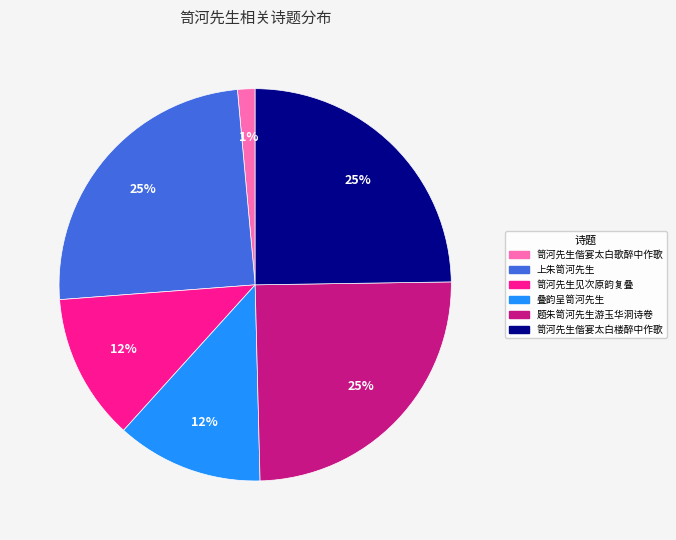

Is it true that 笥河先生偕宴太白歌醉中作歌 is 8% of the pie?

False